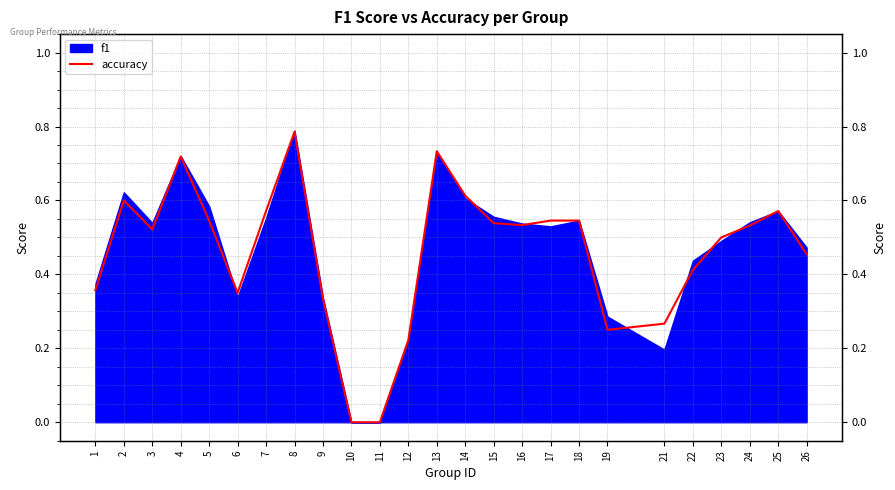

Rank the categories by value from lowest to highest.

10, 11, 12, 19, 21, 9, 6, 1, 22, 26, 23, 3, 24, 16, 15, 5, 17, 18, 7, 25, 2, 14, 4, 13, 8